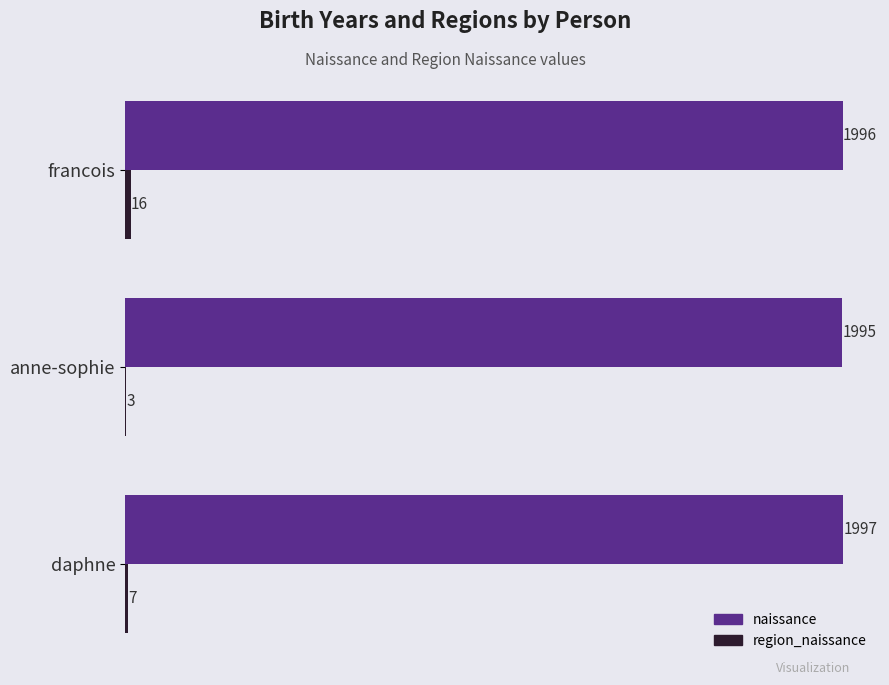

What is the total value across all series at daphne?

2004